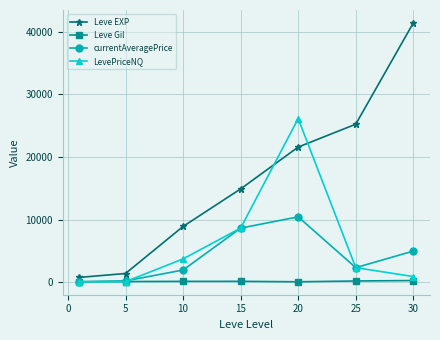

At how many categories does at least one series exceed 12799?

4